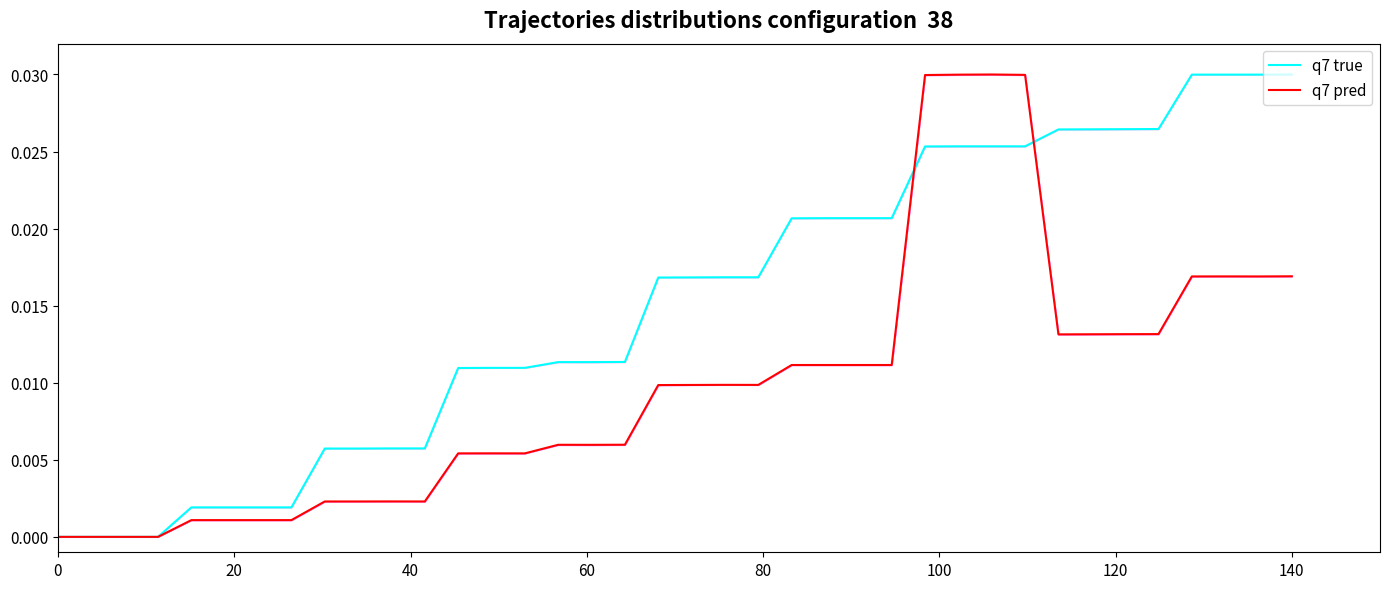

What are all the series names shown in the legend?

q7 true, q7 pred